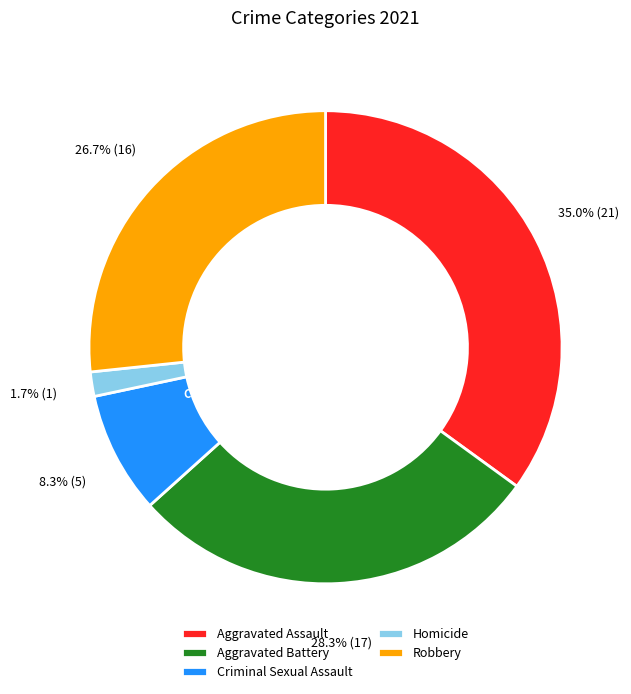

Is it true that Aggravated Battery is 20% of the pie?

False